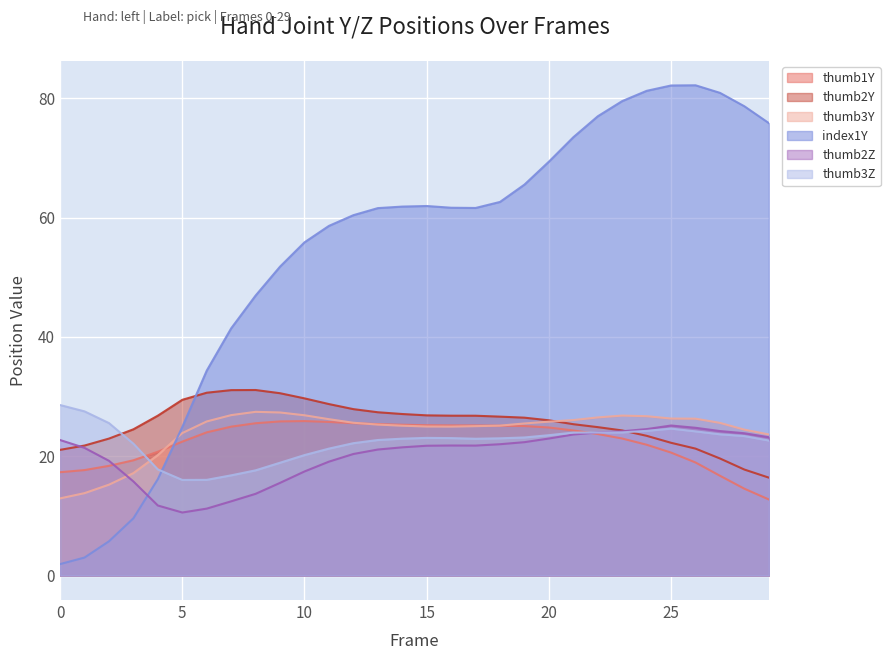

How many intersections are there between thumb3Z and thumb2Y?

2